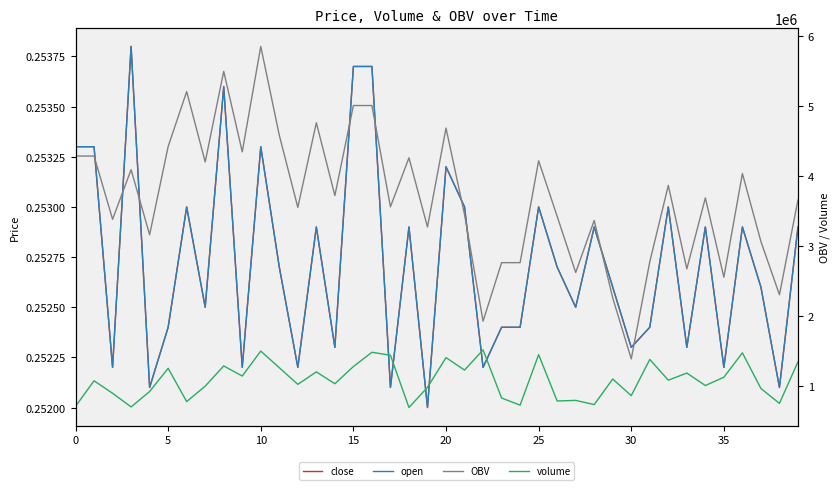

What is the label of the 28th point from the right?

12